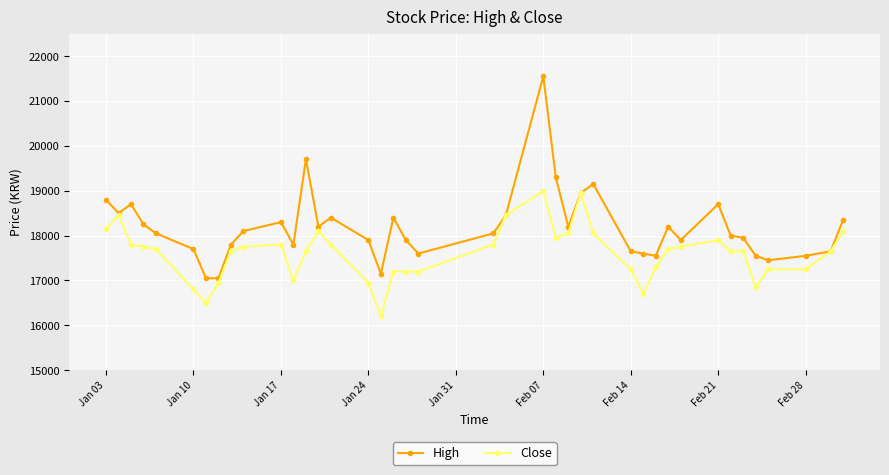

Which series has the widest spread of values?

High